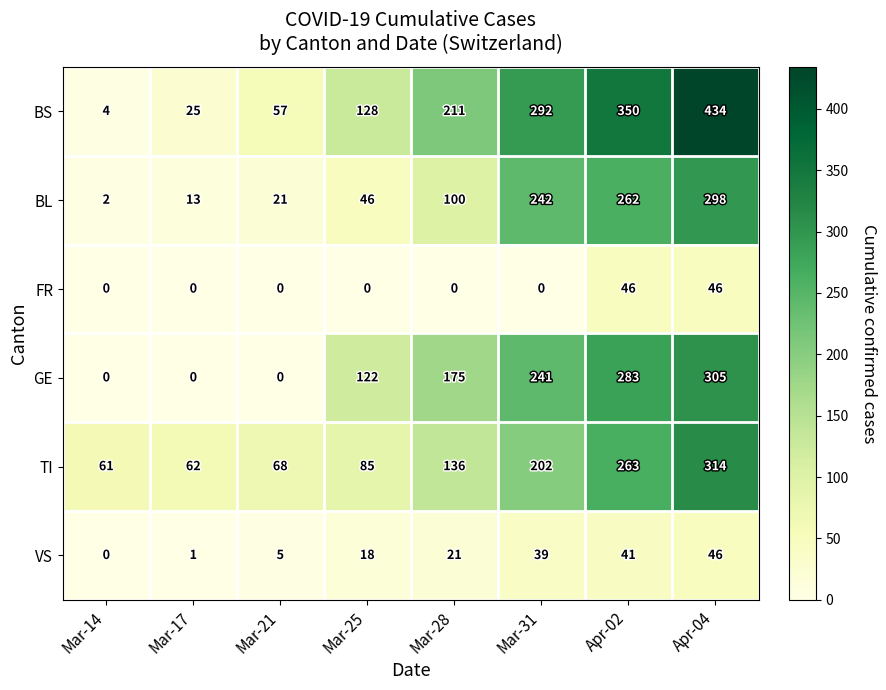

True or false: GE has a value of 103 at Apr-04.

False